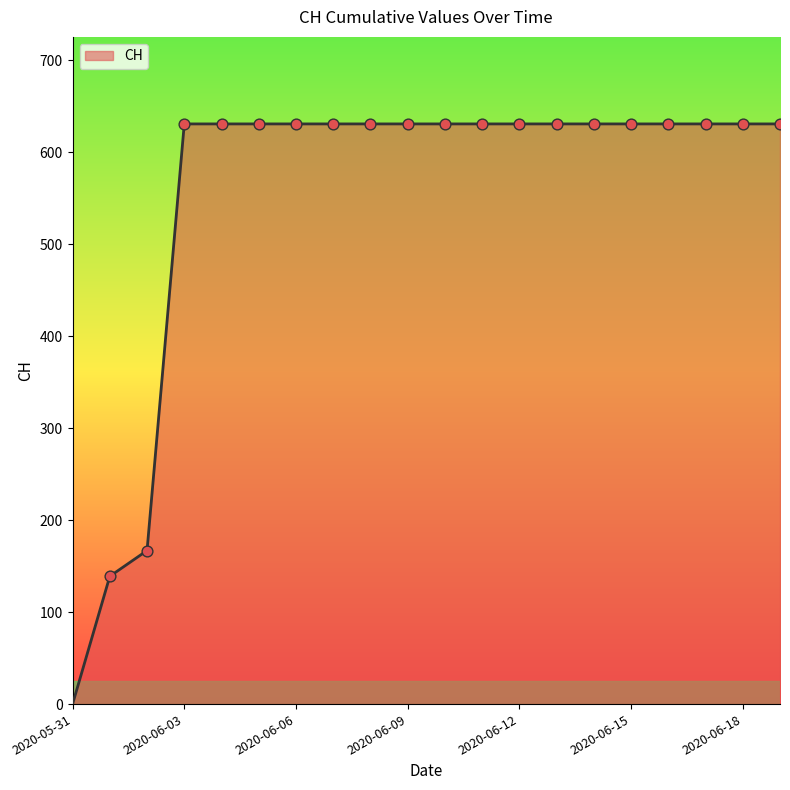

What is the difference between the maximum and minimum values?

631